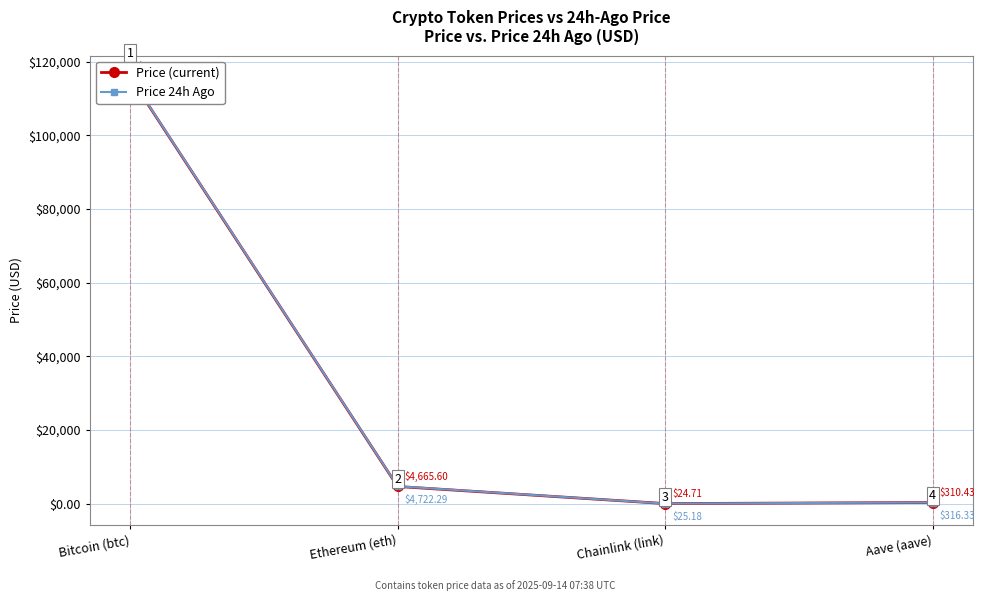

What is the label of the 3rd point from the right?

Ethereum (eth)